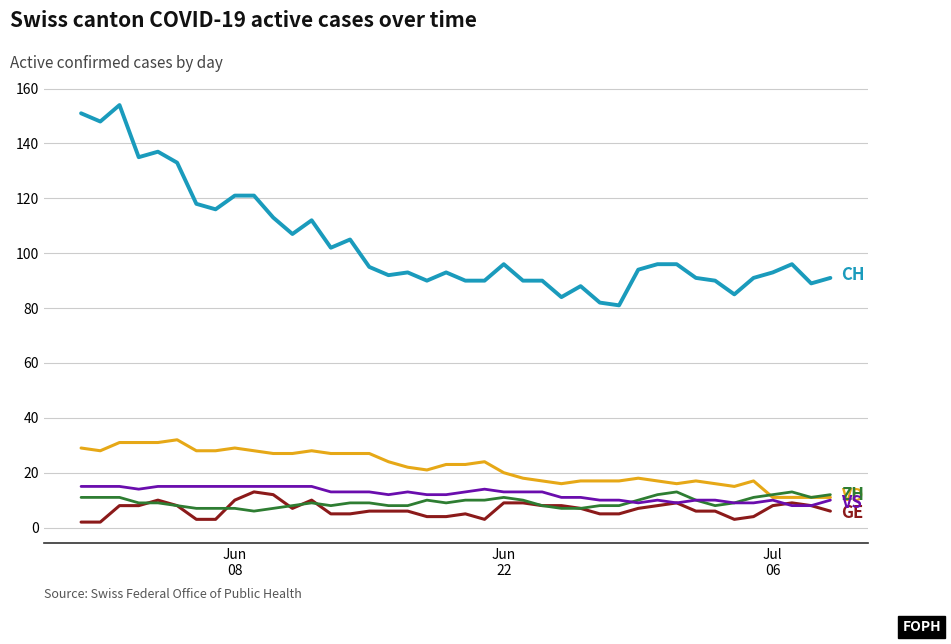

What is the greatest value displayed?

154